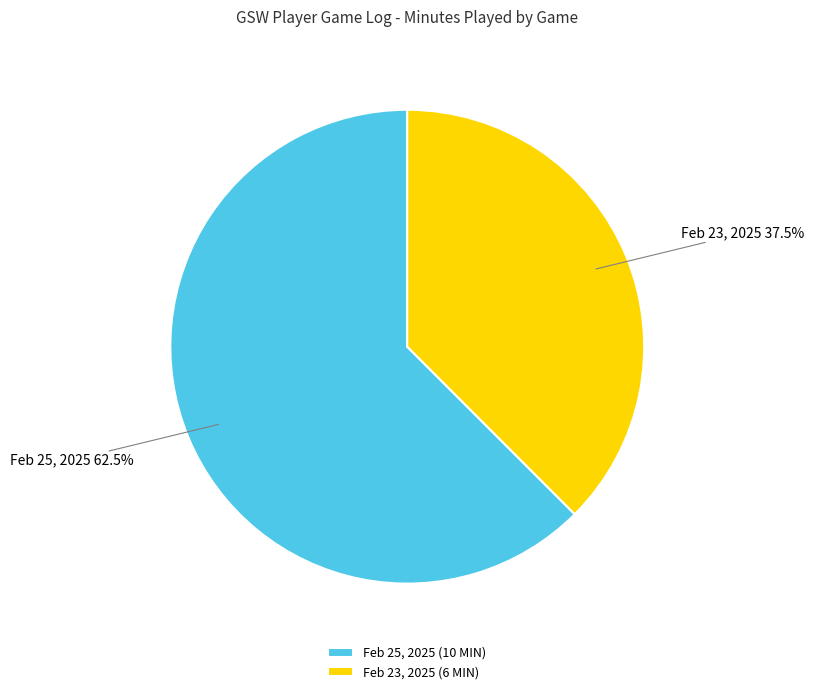

Between Feb 25, 2025 and Feb 23, 2025, which is larger?

Feb 25, 2025